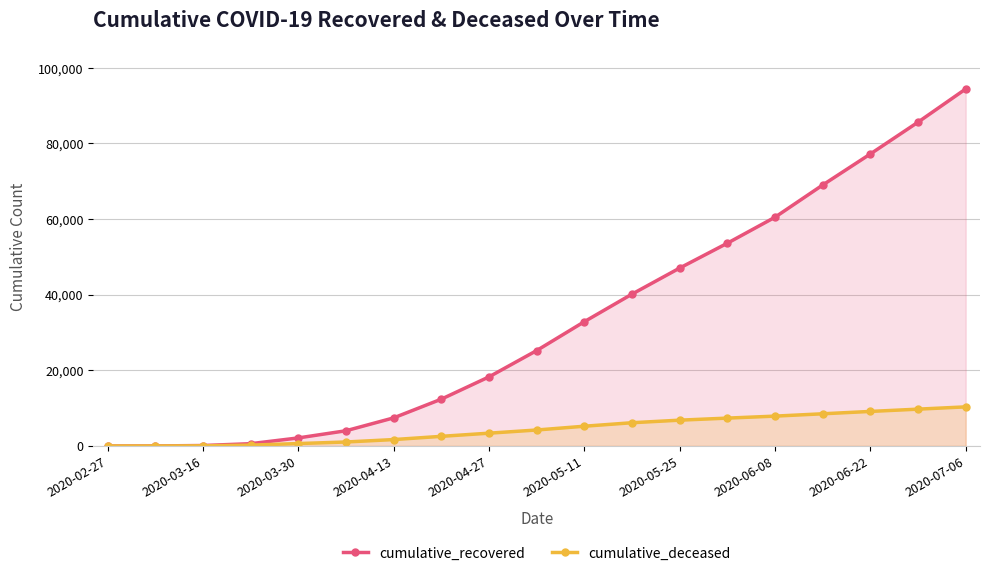

The value of cumulative_recovered at 2020-05-25 is 47055. True or false?

True